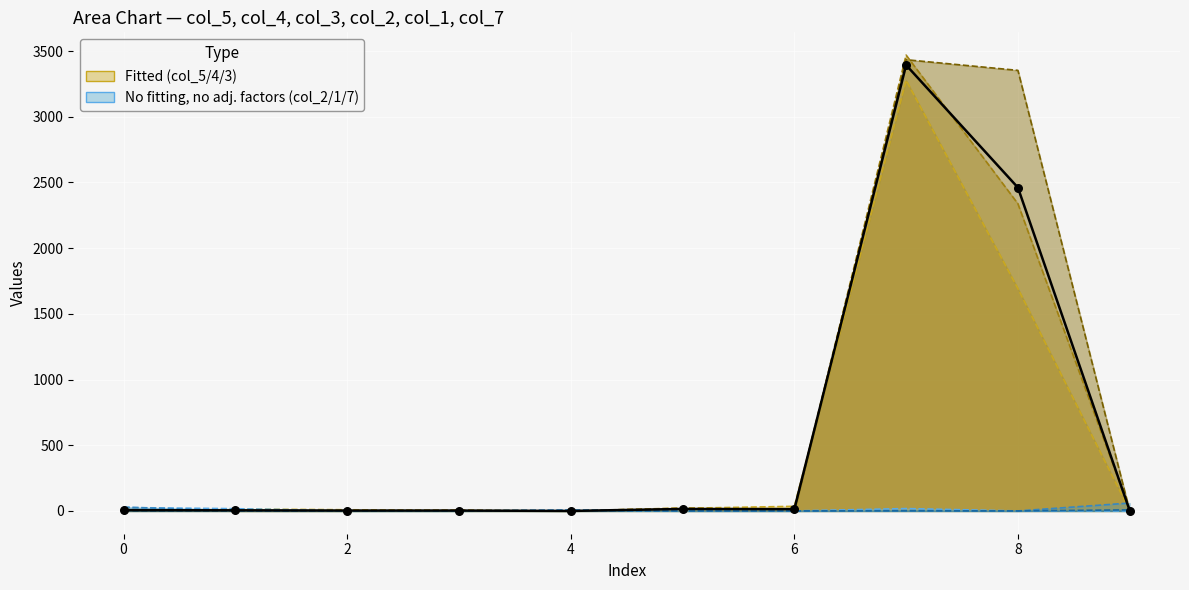

Is the value of col_2 at 0 greater than the value of col_3 at 4?

Yes